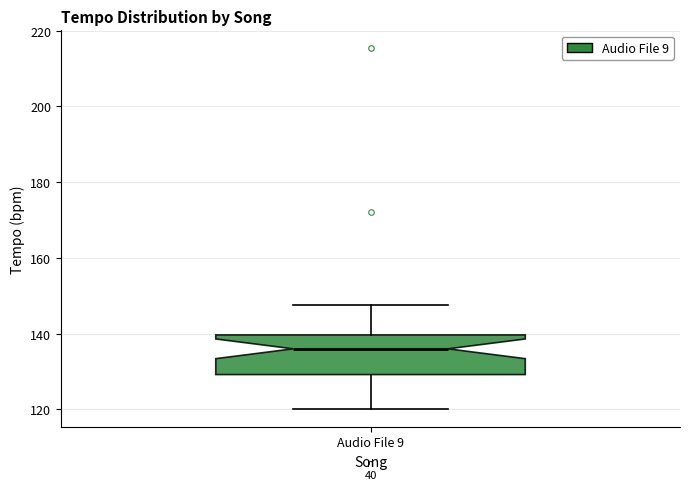

Transcribe this box plot: give where the median line is, the range the box spans, and where the two whiskers end, as read against the y-axis. The values are not printed on the chart, so give them approximately, as read against the axis.

median 136, box 130 to 140, whiskers 120 to 148